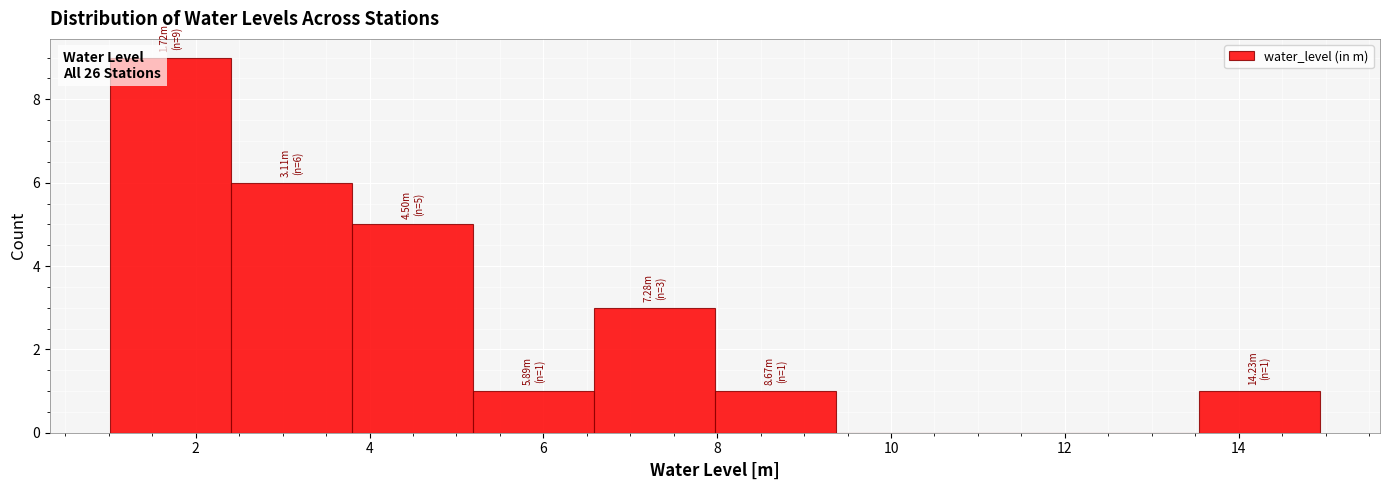

Which range on the x-axis has the tallest bar?

1.0 to 2.4